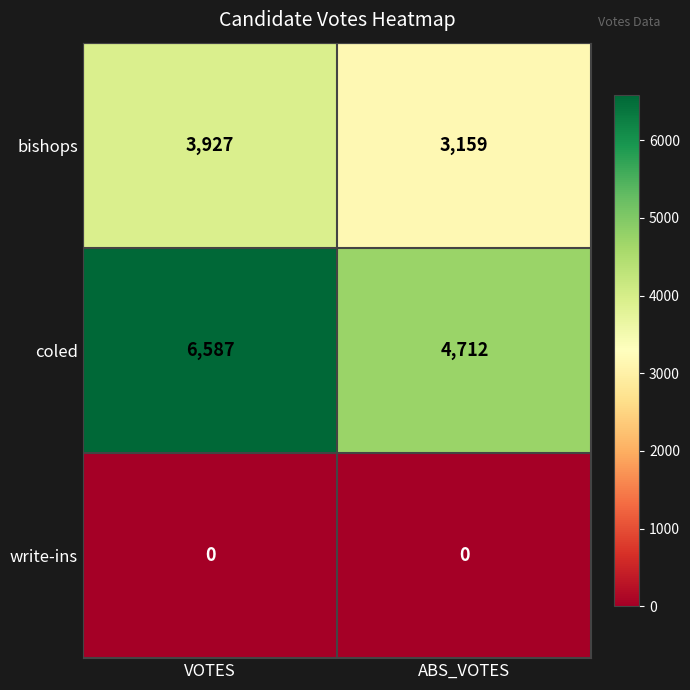

What is the sum of all bishops values?

7086